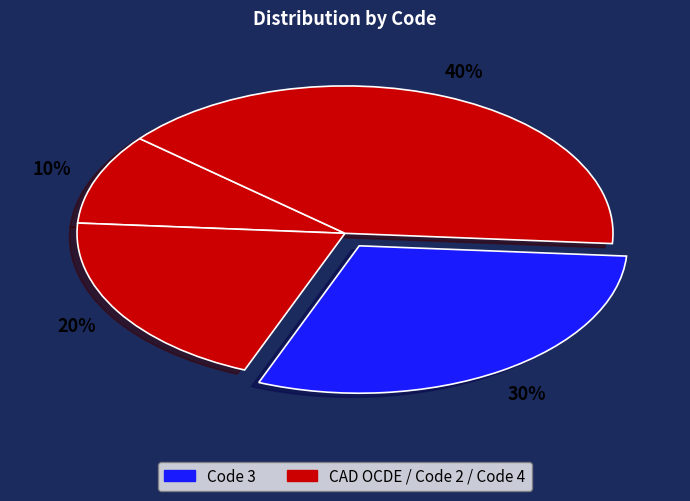

How many segments does this pie chart have?

4